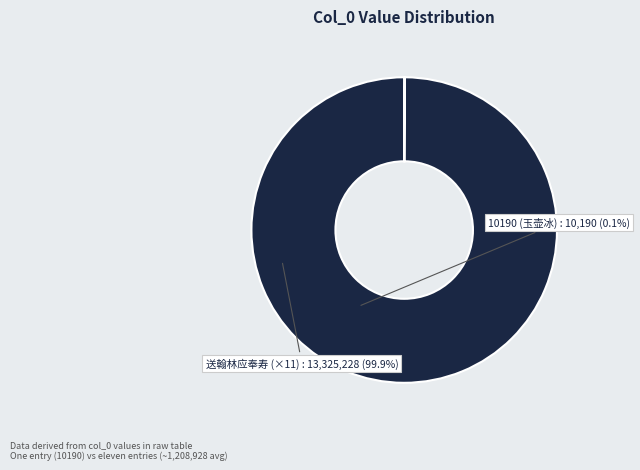

Does any single category account for the majority?

Yes